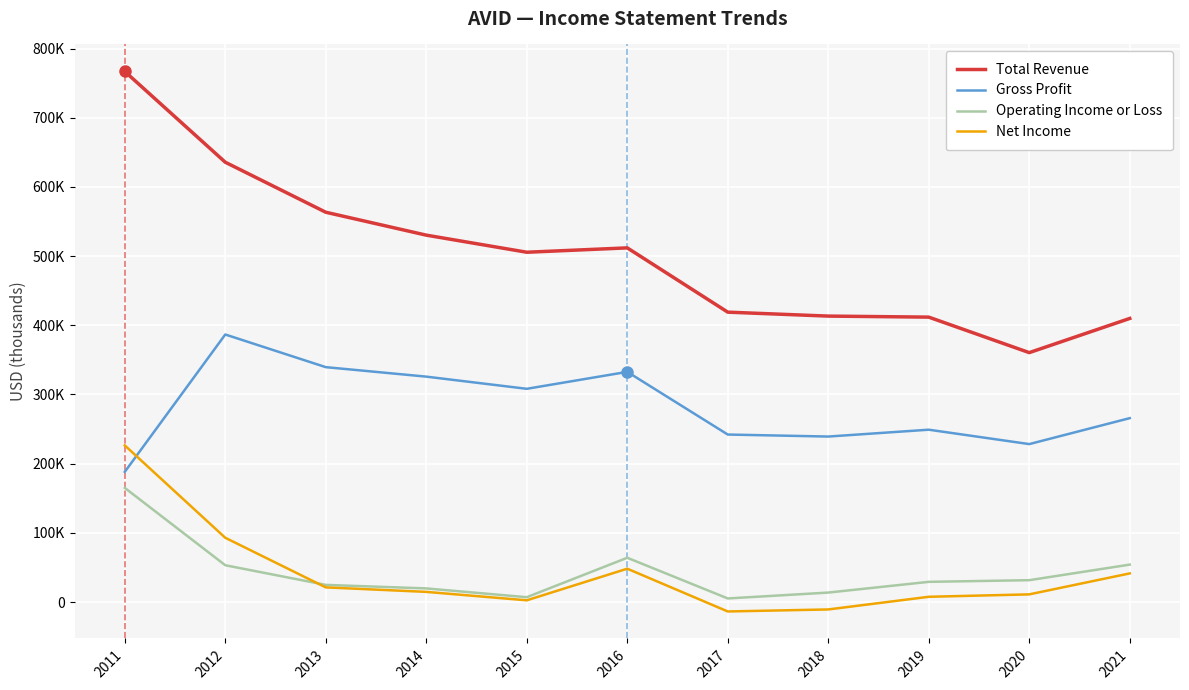

What is the difference between the highest and lowest values at 2020?

349400